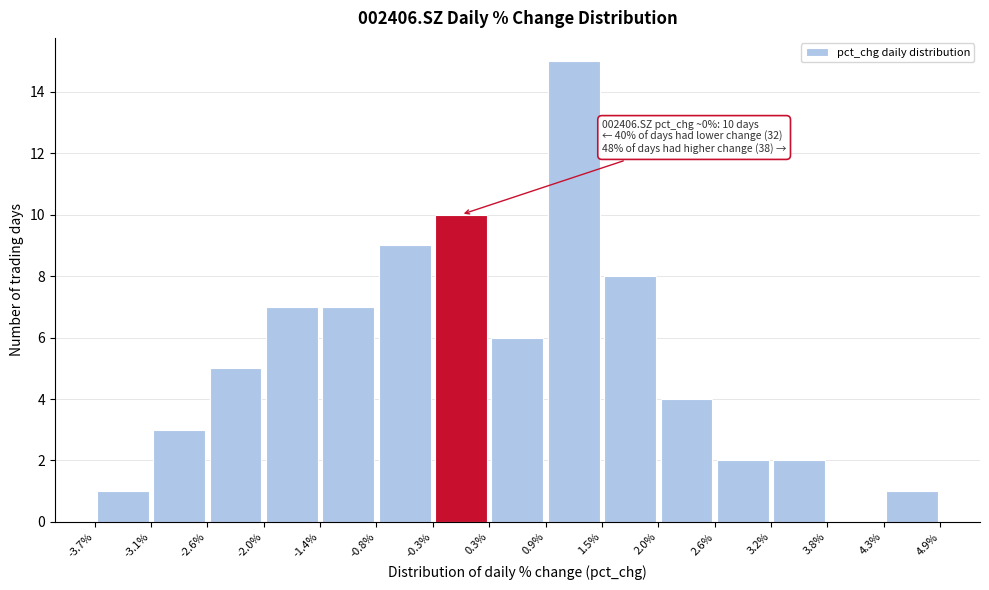

Over which range of the x-axis is the bar tallest?

0.9% to 1.5%